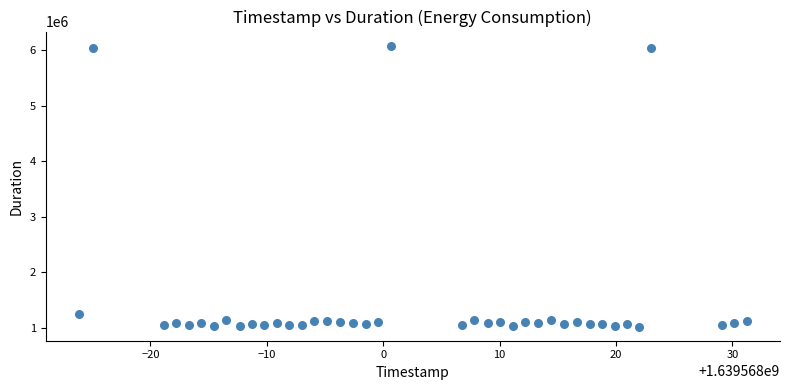

What Y value in the scatter plot is closest to 3551442?

1249711.5